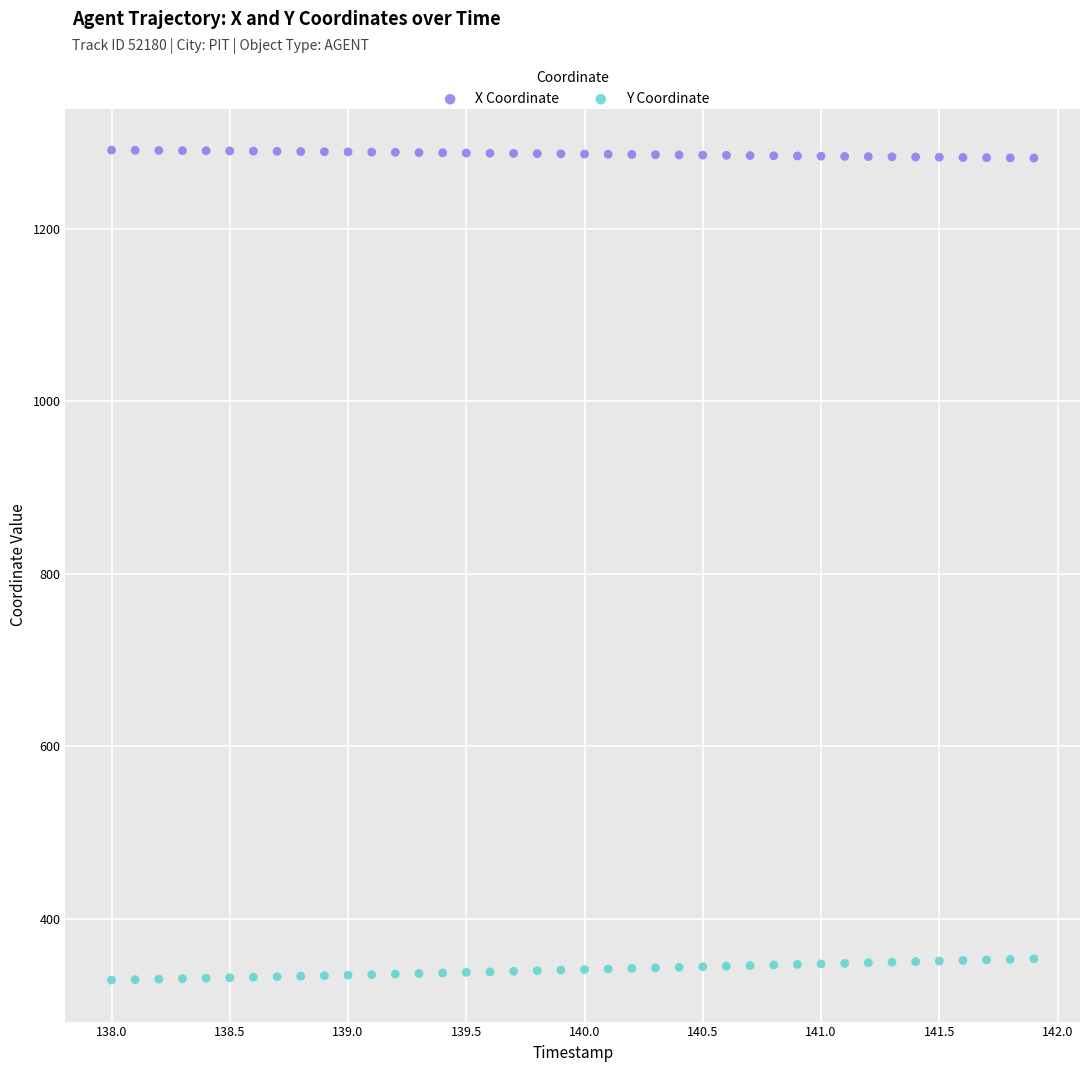

What is the X range (max minus min) for the scatter plot?

3.9